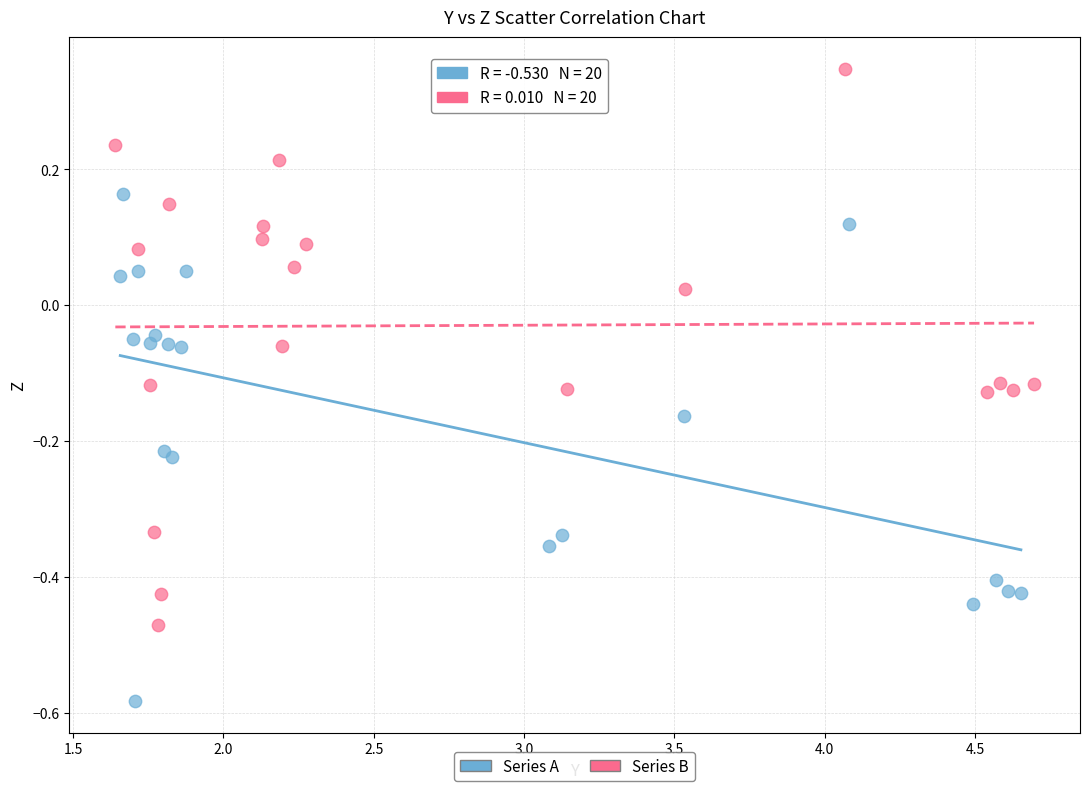

Which series has the widest spread of Y values?

Series B